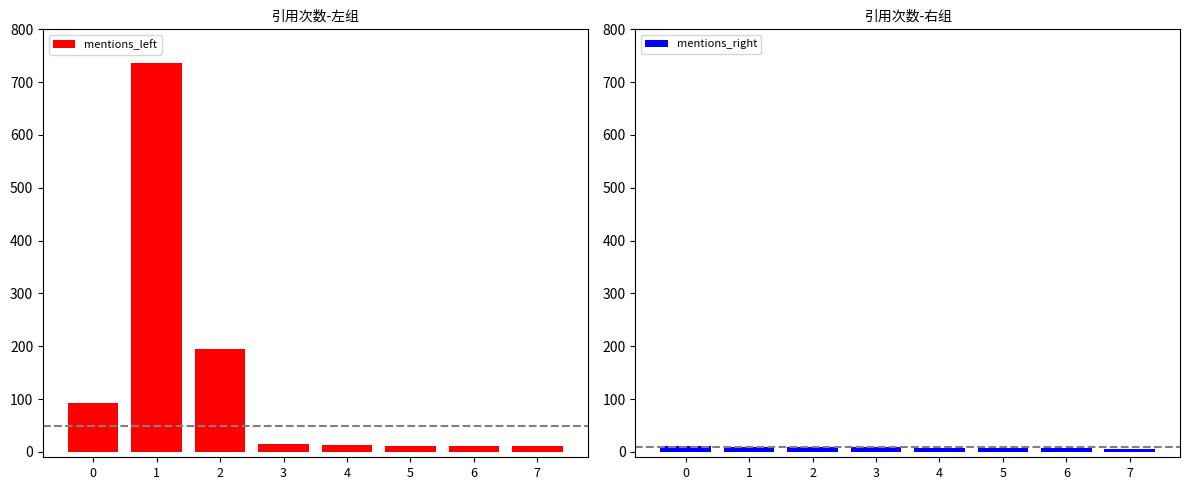

Which series has the largest total across all categories?

mentions_left